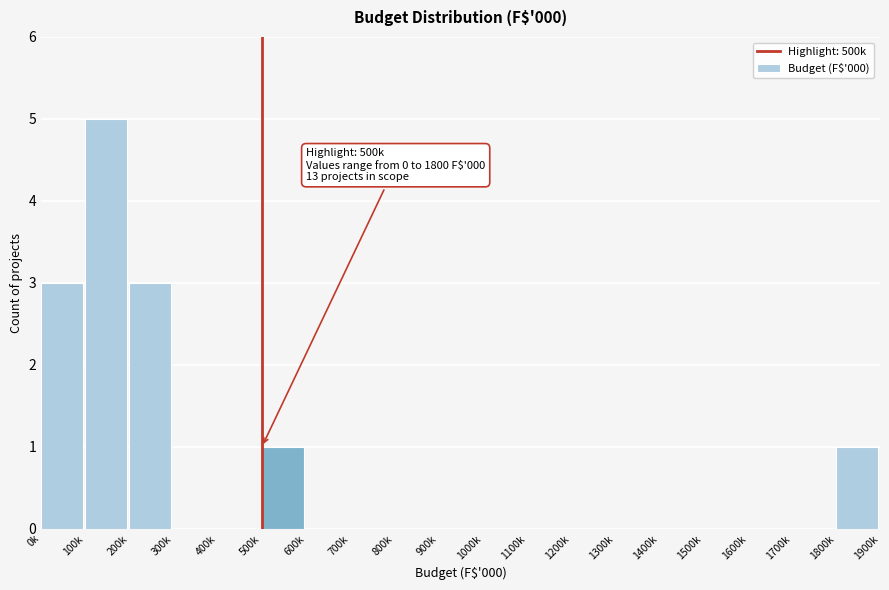

Reading right to left, transcribe all the data shown in this chart.

1800k=1	1700k=0	1600k=0	1500k=0	1400k=0	1300k=0	1200k=0	1100k=0	1000k=0	900k=0	800k=0	700k=0	600k=0	500k=1	400k=0	300k=0	200k=3	100k=5	0k=3